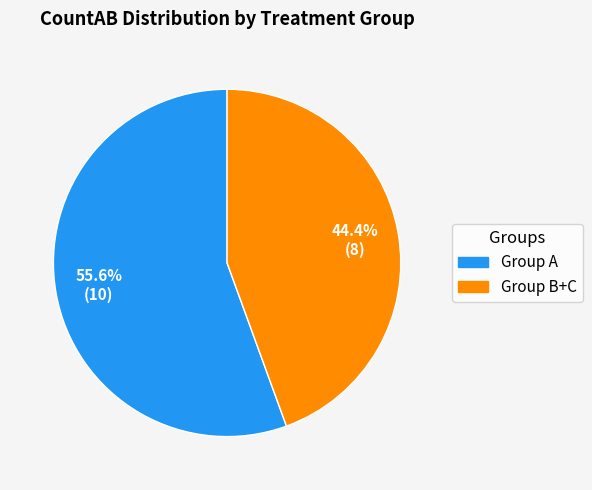

Is there a majority slice in this chart?

Yes